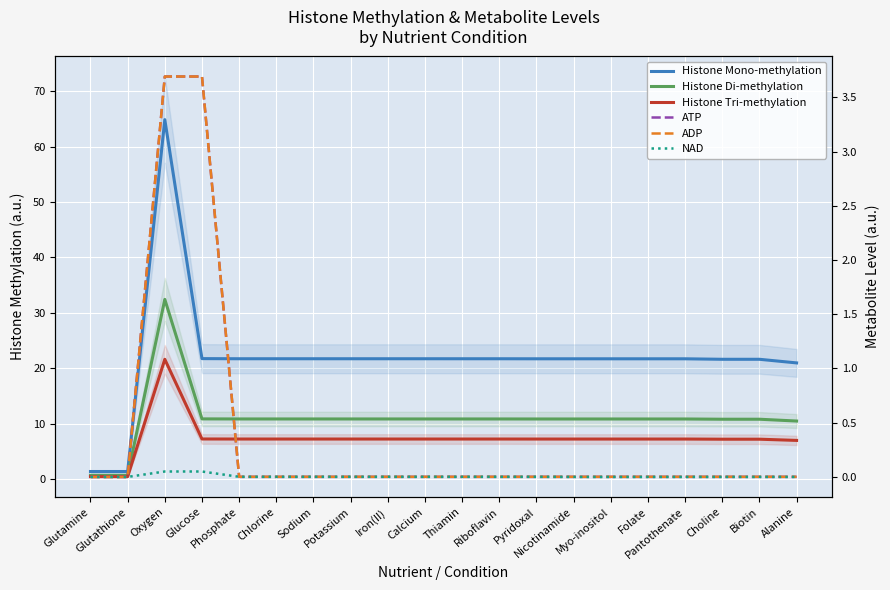

True or false: ATP and Histone Mono-methylation intersect in this chart.

False